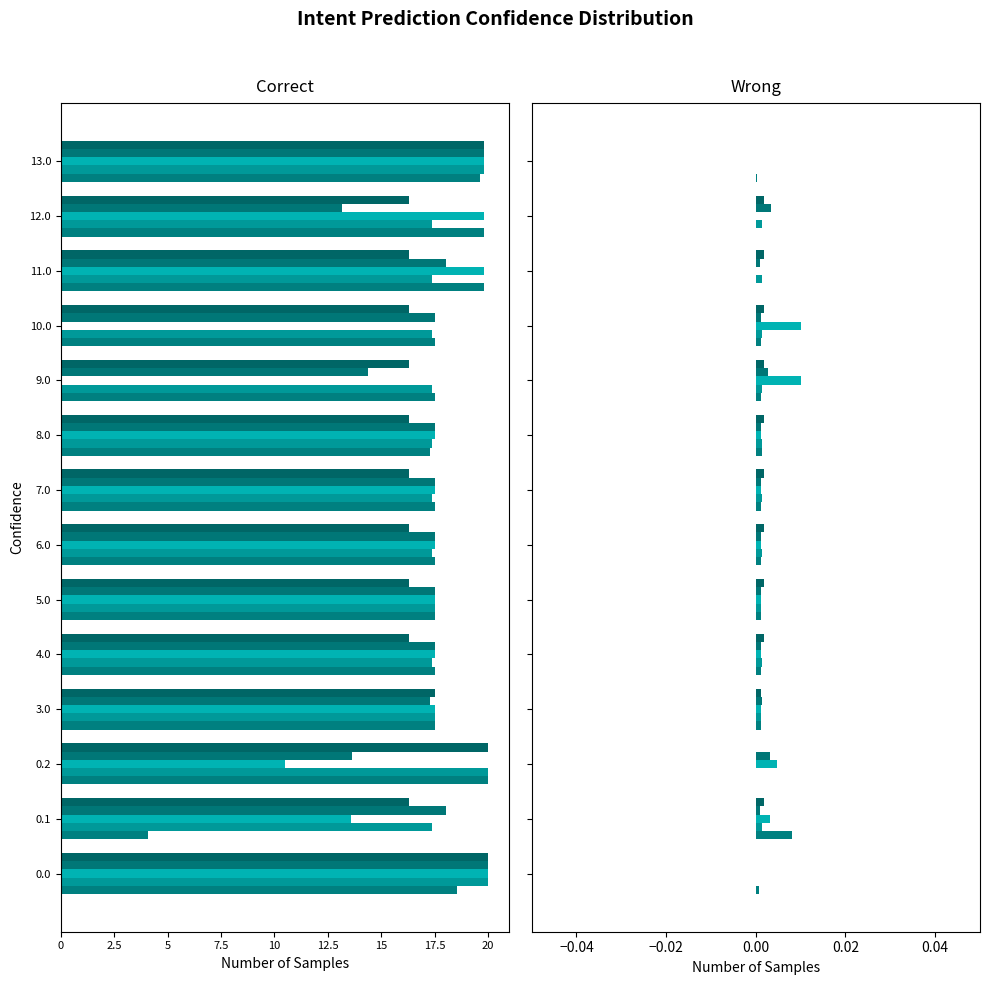

How many bars are there in total?

70